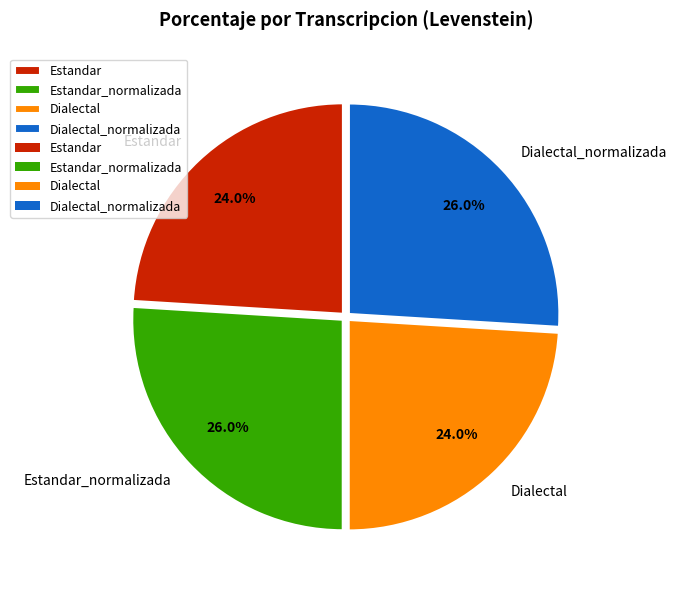

The Dialectal slice represents 24% of the pie. True or false?

True